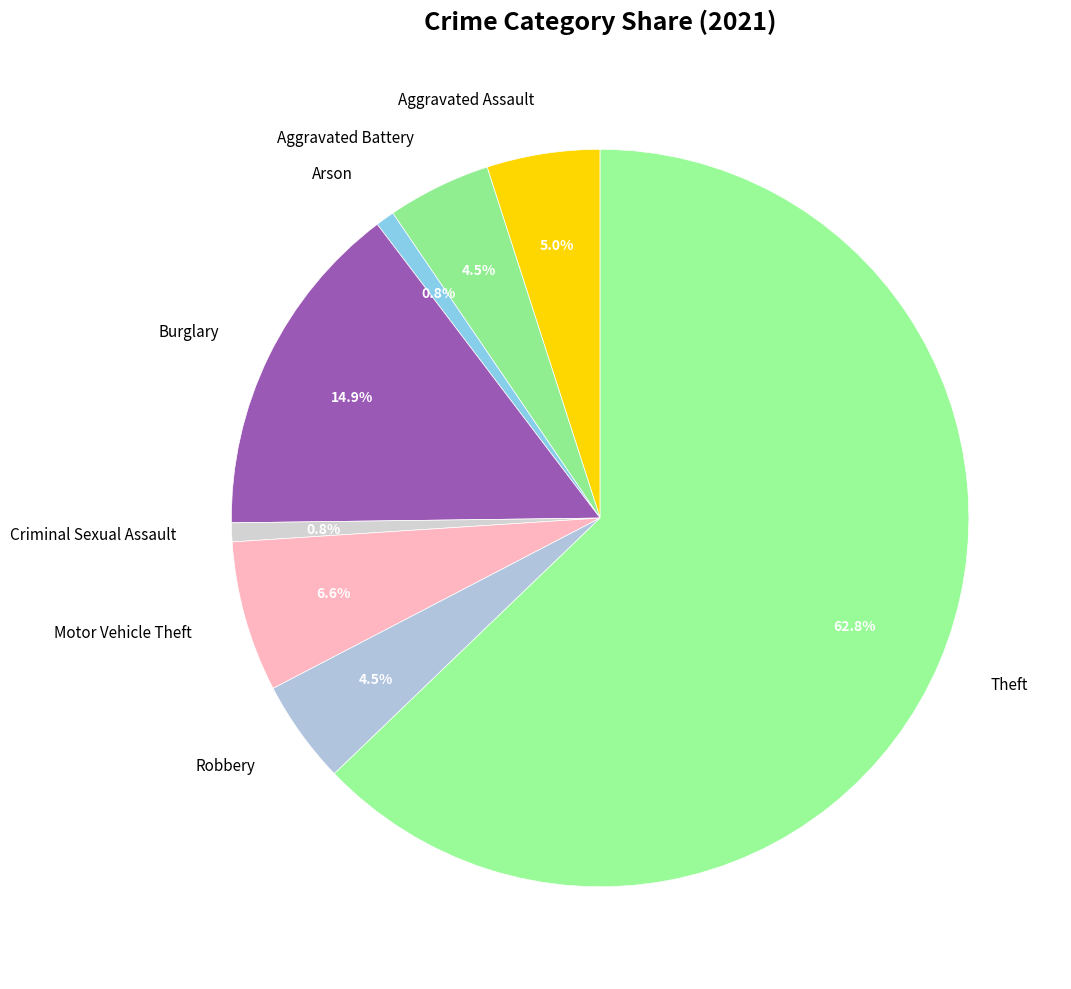

Which has a higher value, Aggravated Assault or Arson?

Aggravated Assault